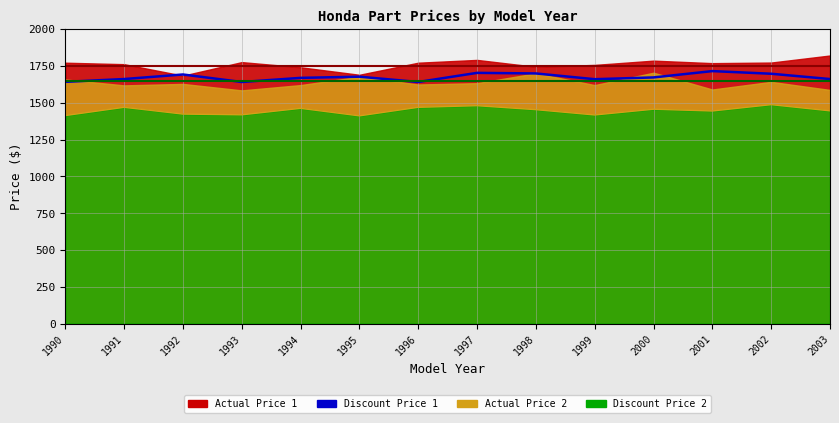

True or false: Actual Price 1 and Discount Price 2 cross at least once.

False